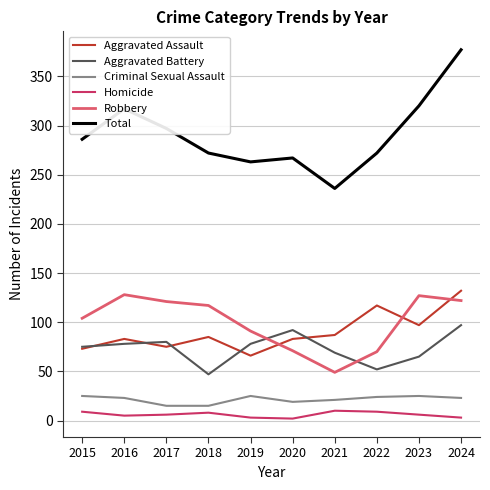

Between 2016 and 2018, which series saw the biggest shift?

Total